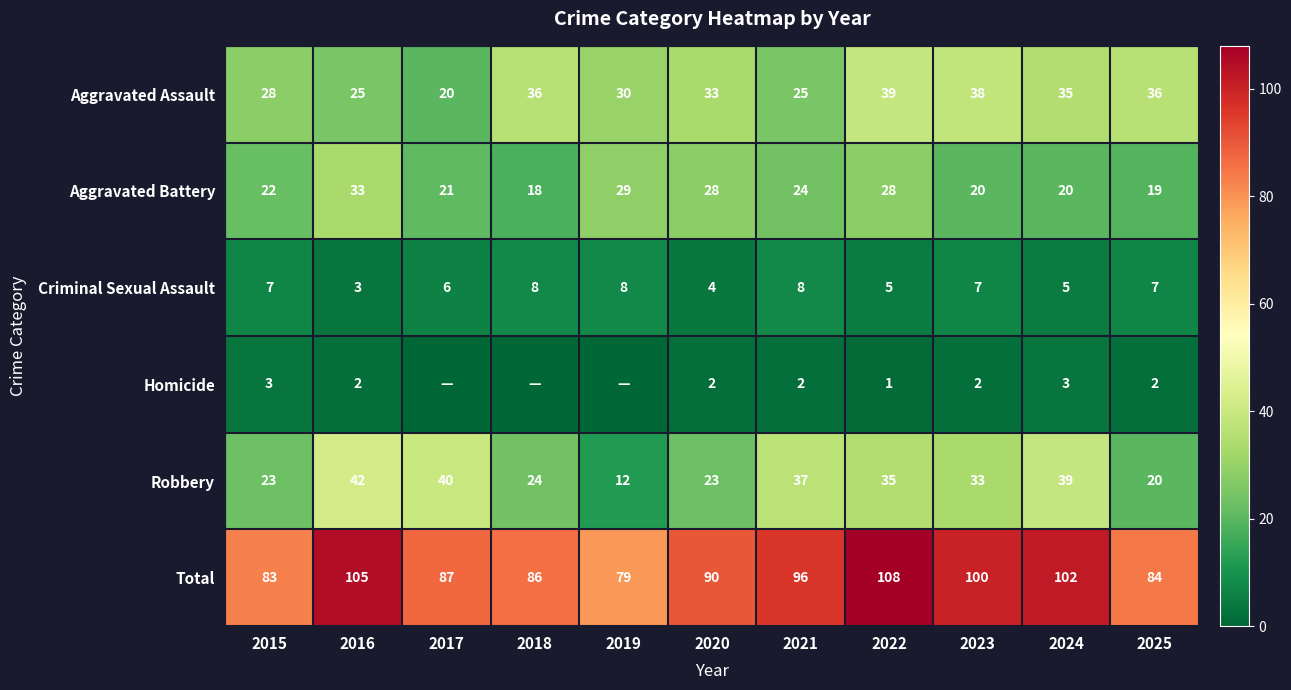

What is the sum of all Criminal Sexual Assault values?

68